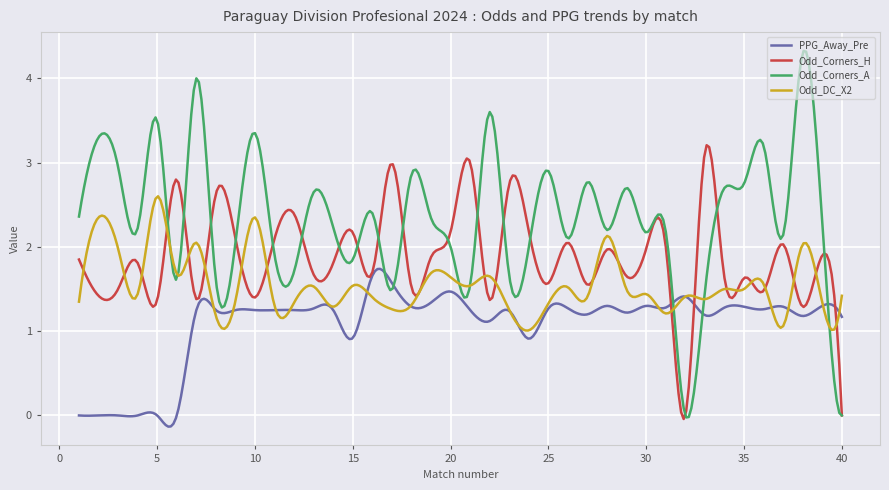

How many intersections are there between PPG_Away_Pre and Odd_Corners_H?

3